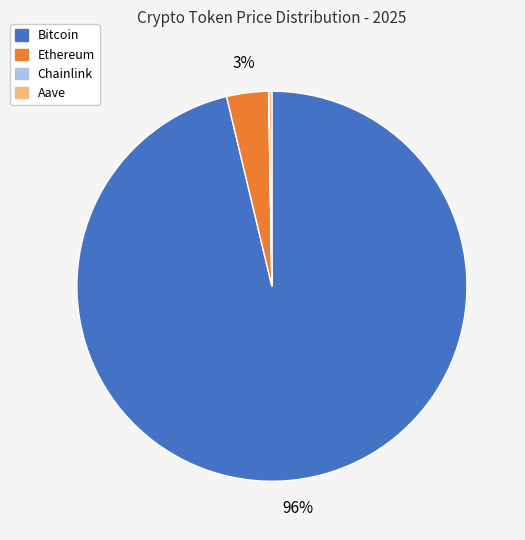

To the nearest percent, what percentage of the pie is Ethereum?

3%